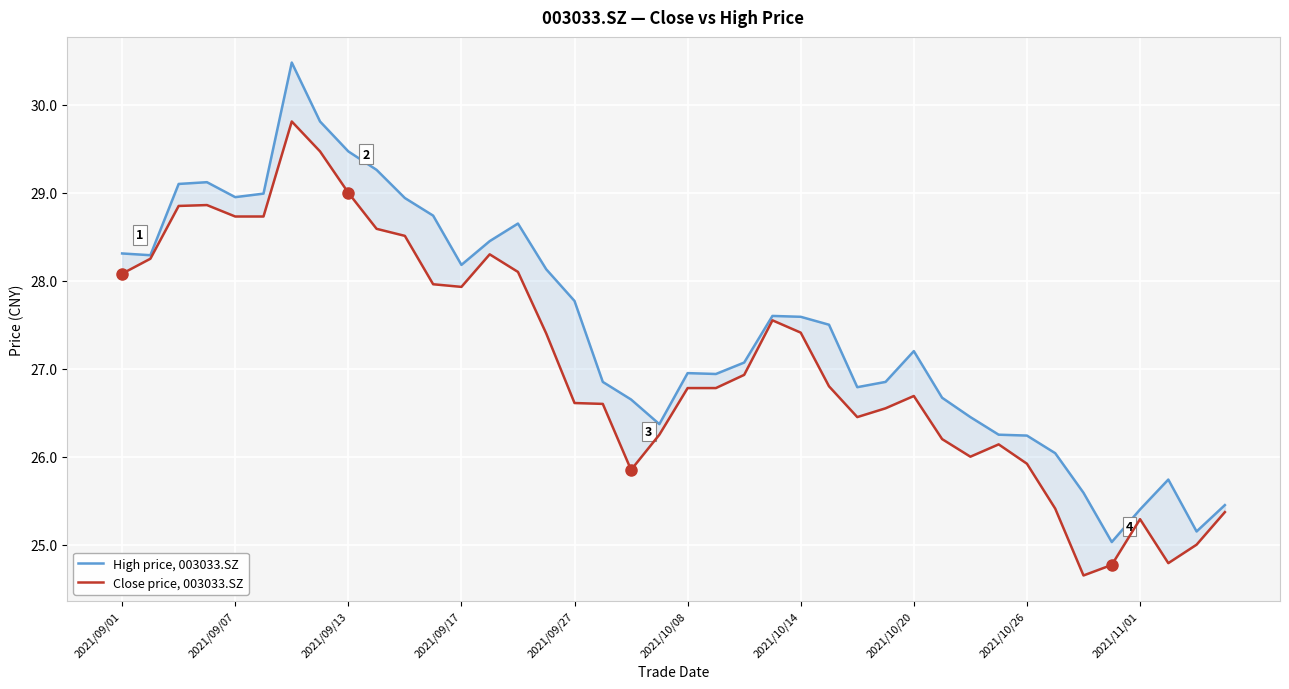

What is the highest value of the Close price, 003033.SZ series?

29.8